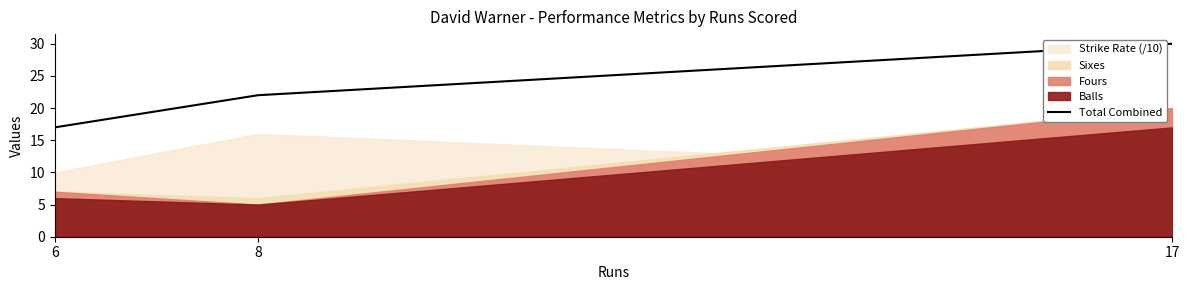

Which has a higher value, 6 or 8?

8